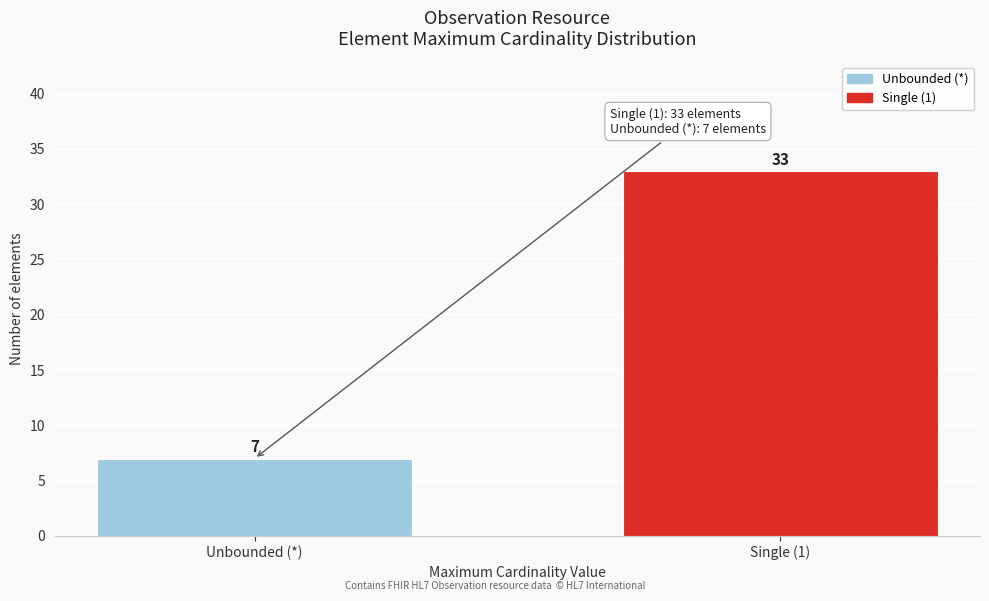

Reading right to left, list all the values displayed in this chart.

Single (1)=33	Unbounded (*)=7